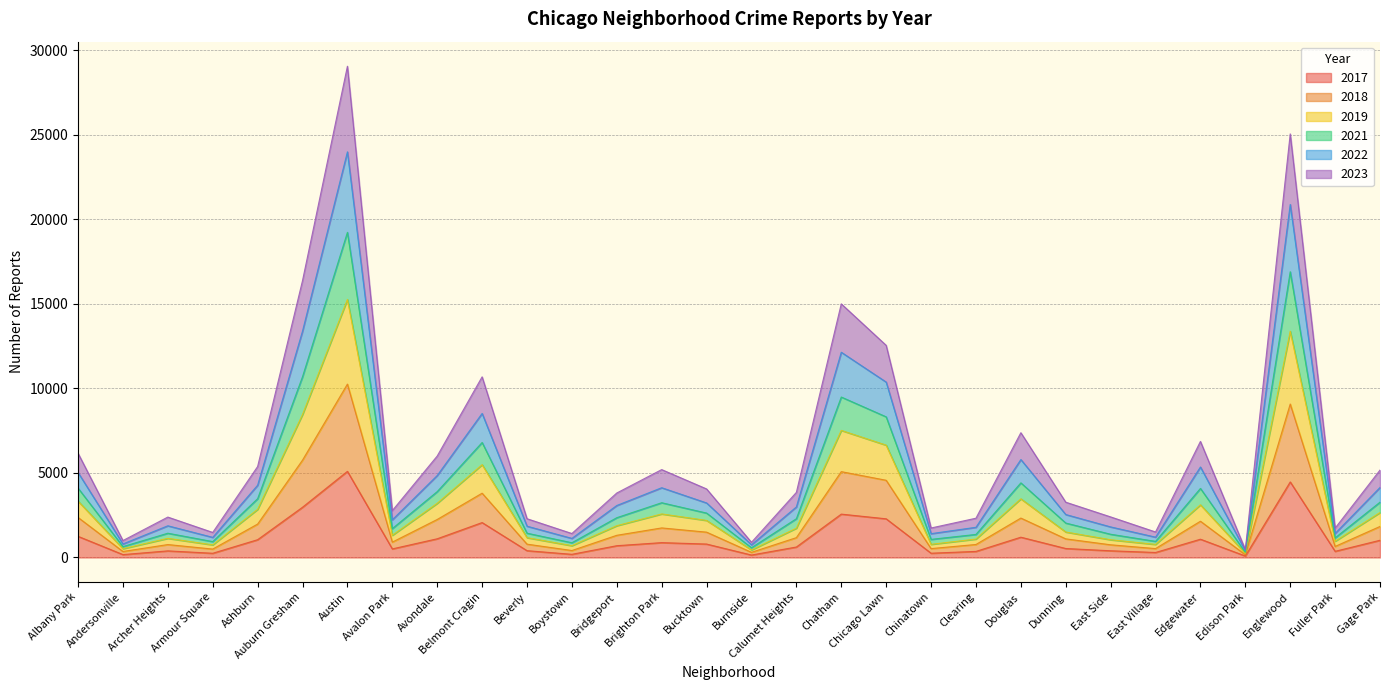

Is it true that 2022 equals 39791 at Austin?

False